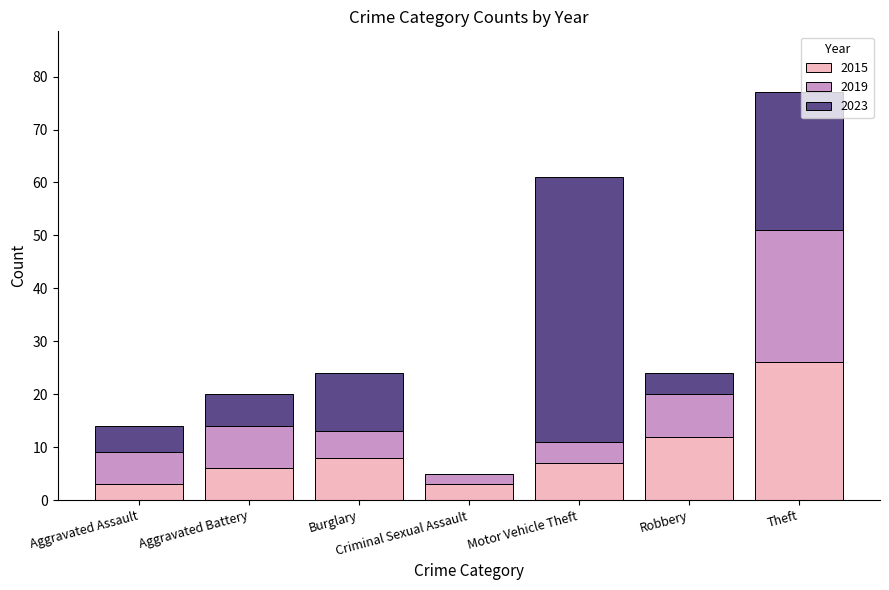

What is the total value across all series at Aggravated Assault?

14